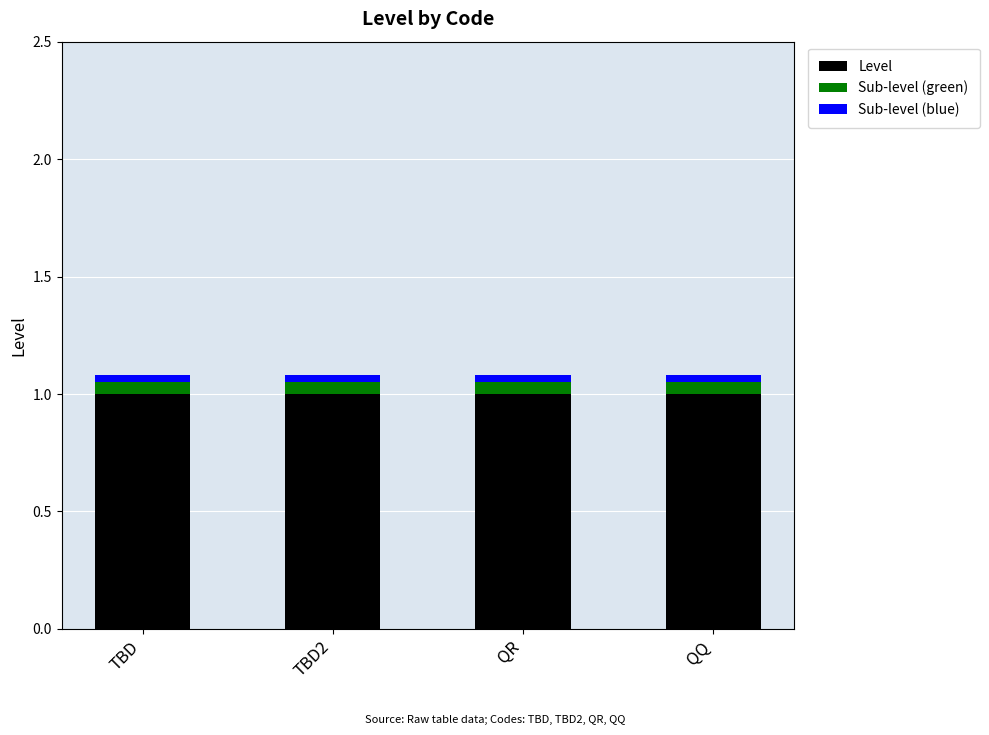

True or false: Level has a value of 1.7 at QQ.

False